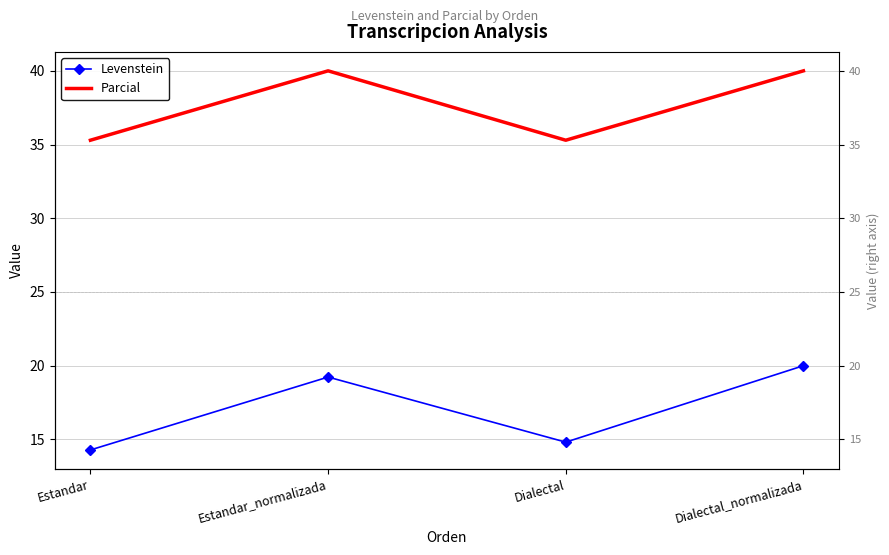

Is this an area chart (filled region under the line)?

No